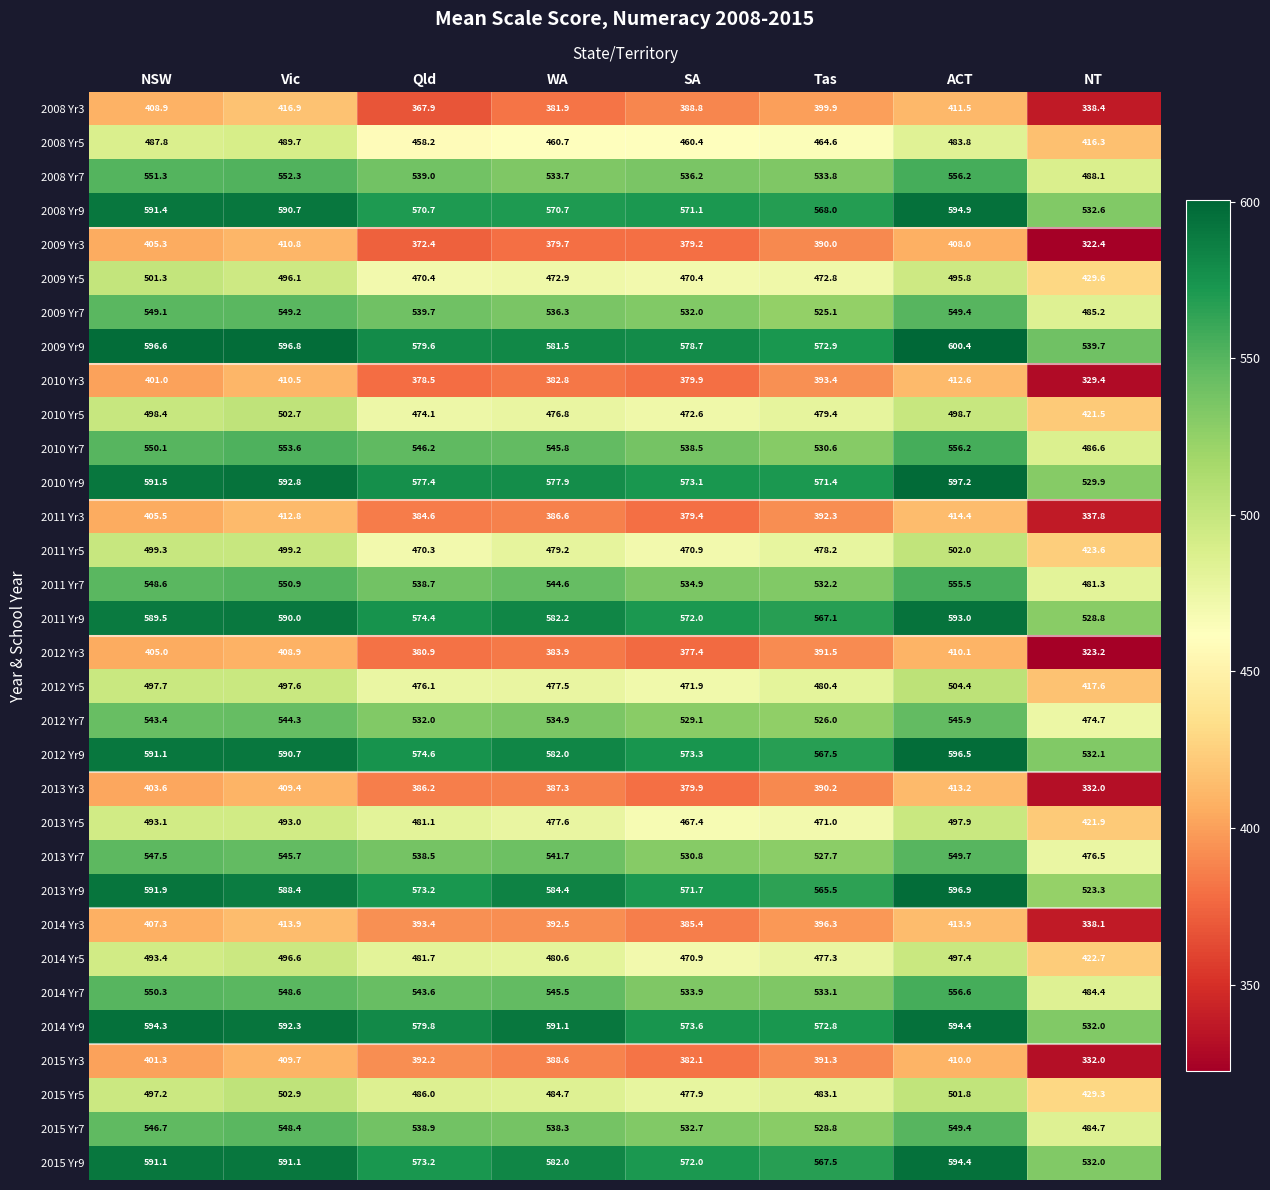

What is the total value across all series at ACT?

16462.1